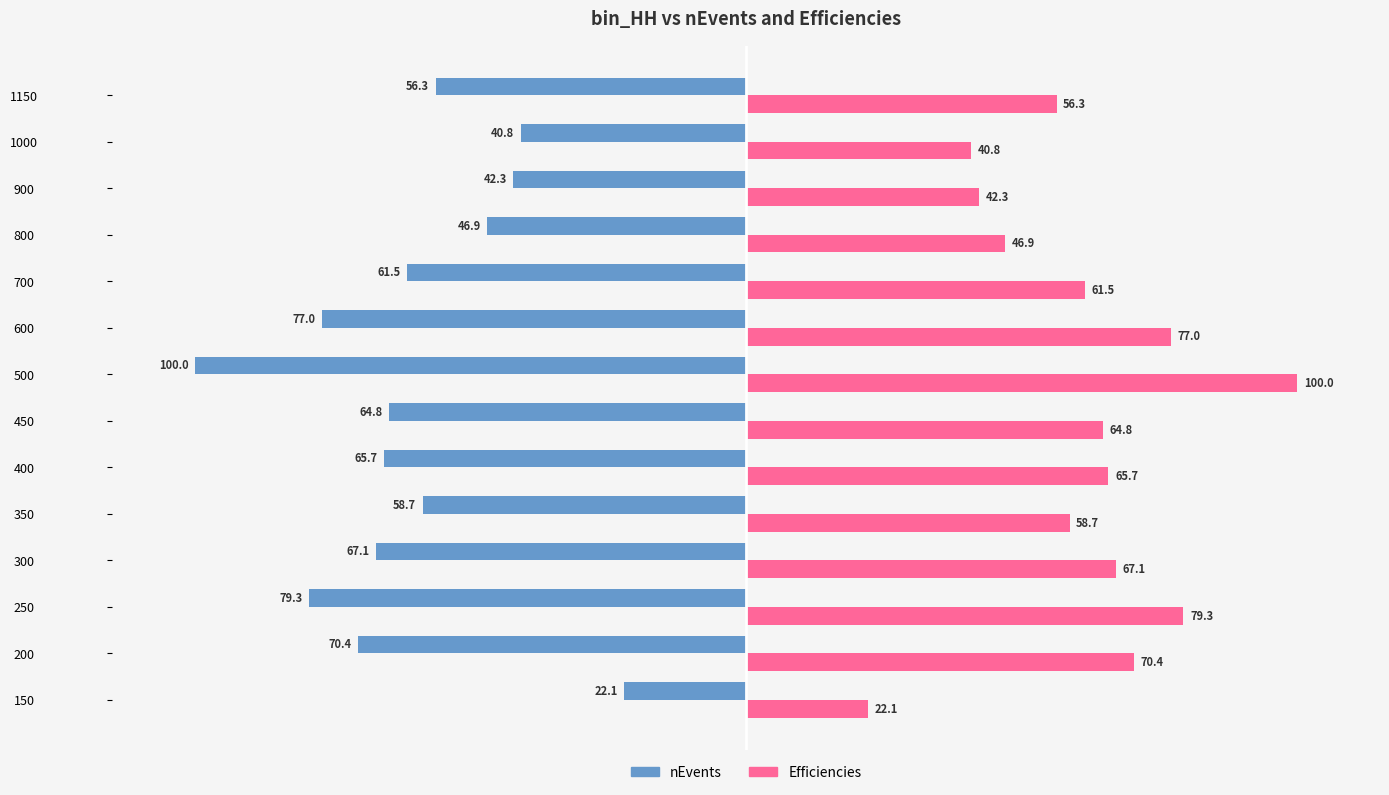

List the series in order of their peak value, lowest first.

nEvents, Efficiencies